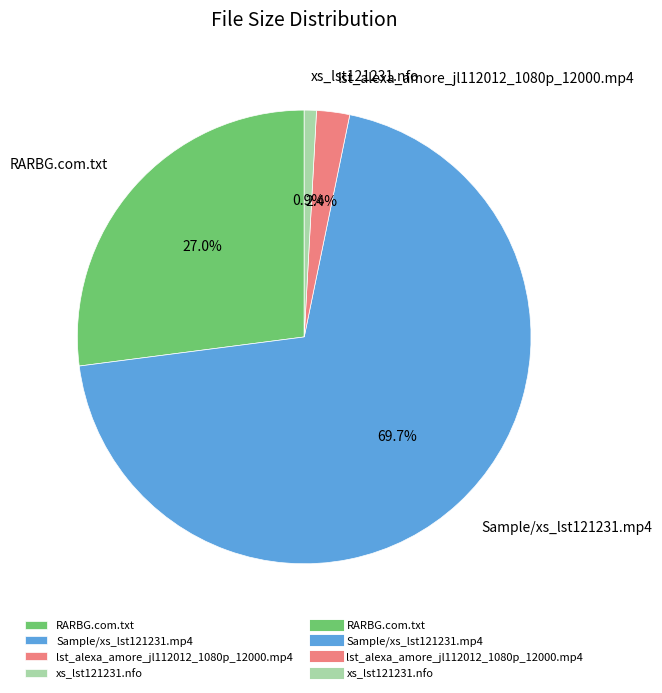

How many slices are in this pie chart?

4